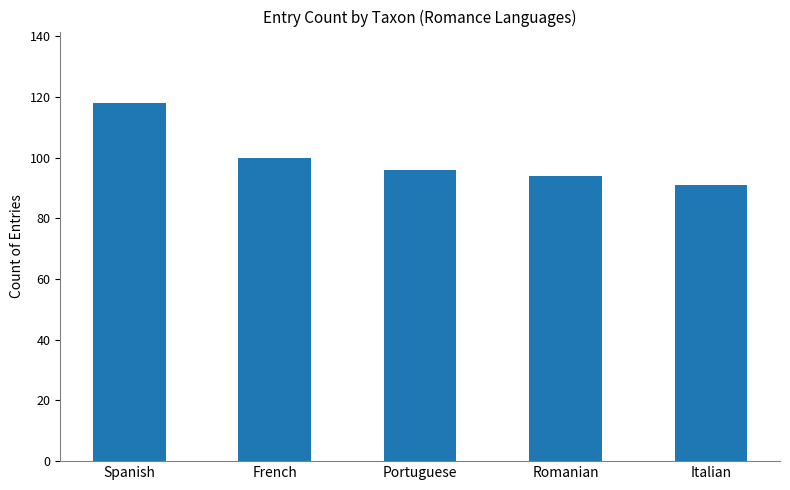

What is the difference between the maximum and minimum values?

27